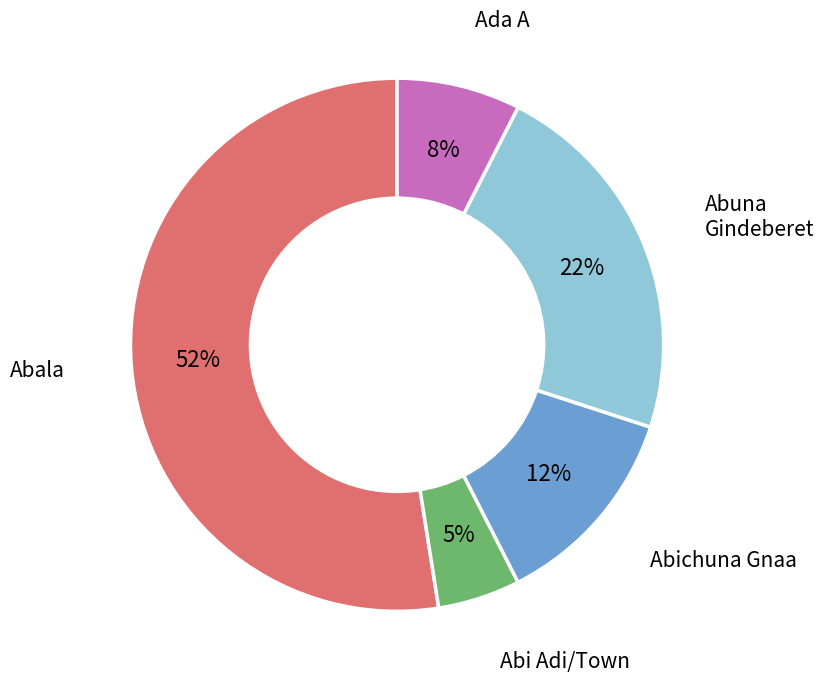

Does any single category account for the majority?

Yes